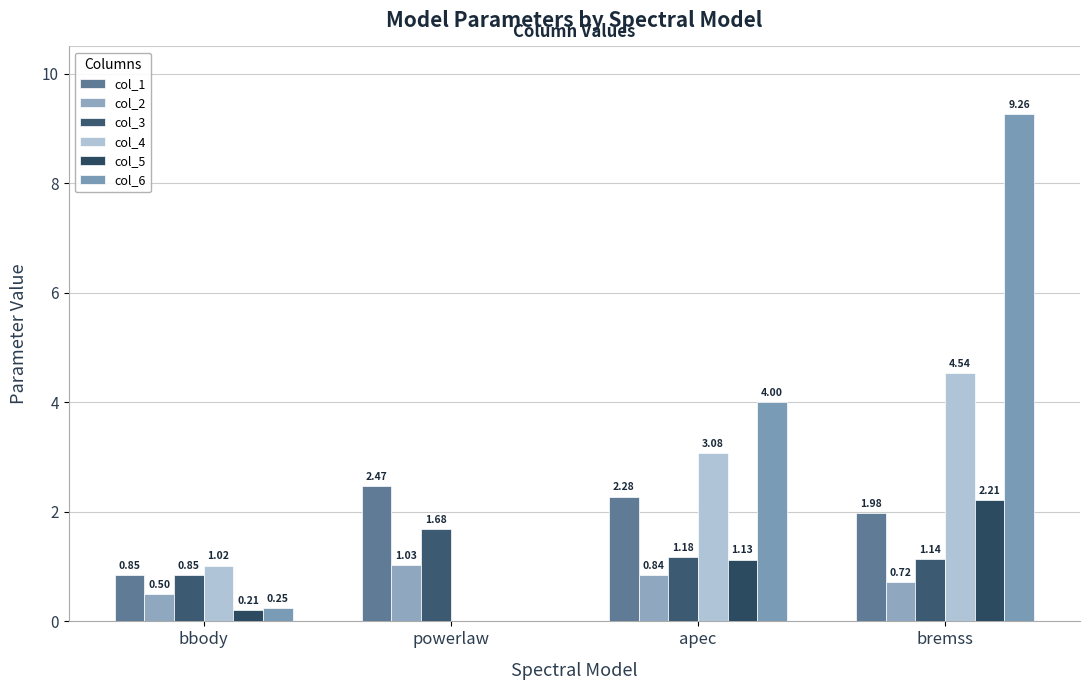

Reading left to right, transcribe all the data shown in this chart.

col_1: bbody=0.8	powerlaw=2.5	apec=2.3	bremss=2.0
col_2: bbody=0.5	powerlaw=1.0	apec=0.8	bremss=0.7
col_3: bbody=0.8	powerlaw=1.7	apec=1.2	bremss=1.1
col_4: bbody=1.0	powerlaw=0.0	apec=3.1	bremss=4.5
col_5: bbody=0.2	powerlaw=0.0	apec=1.1	bremss=2.2
col_6: bbody=0.2	powerlaw=0.0	apec=4.0	bremss=9.3